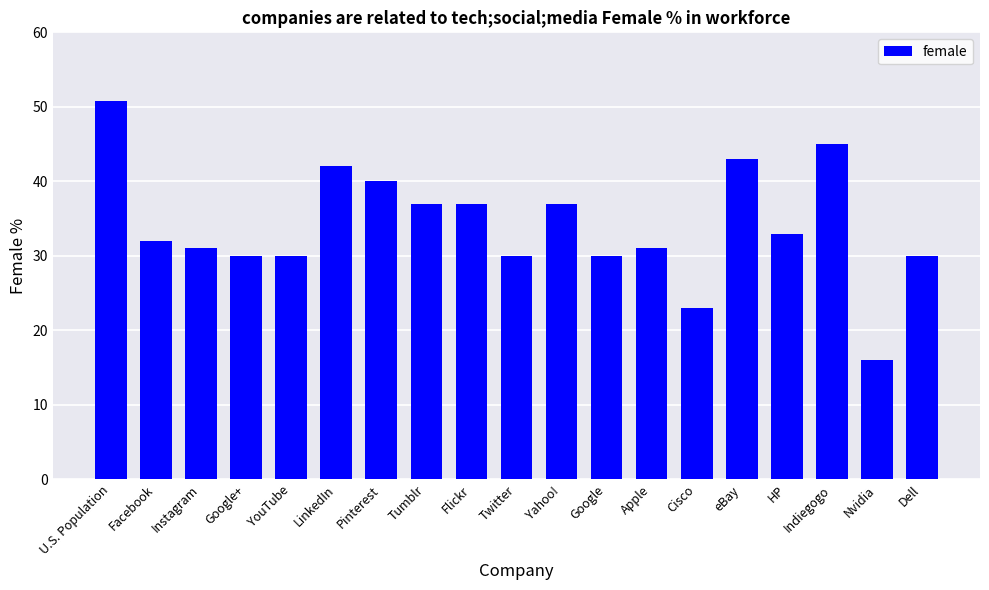

What is the difference between the maximum and second lowest values?

27.8